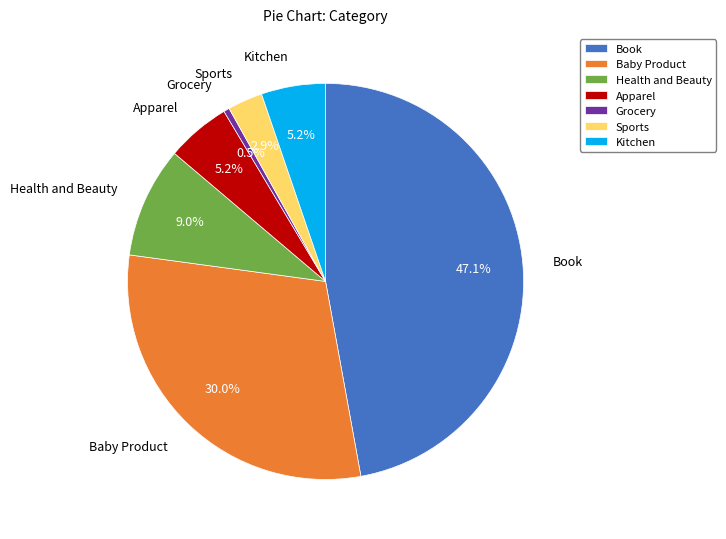

Is there any slice that represents more than half of the pie?

No